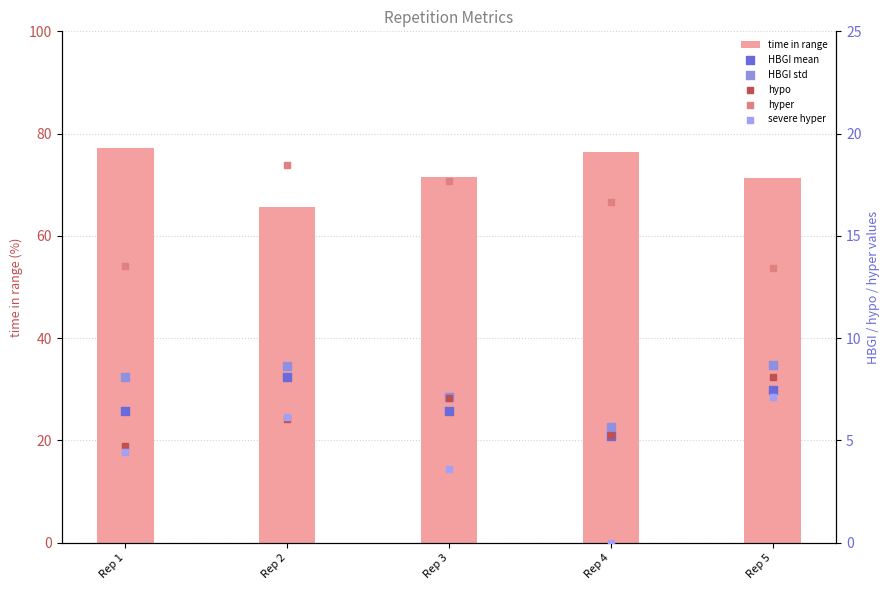

Which series has the largest total across all categories?

time in range